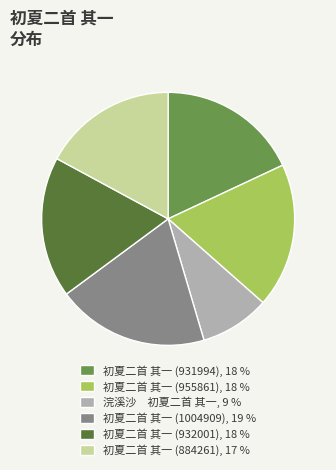

Does any single category account for the majority?

No